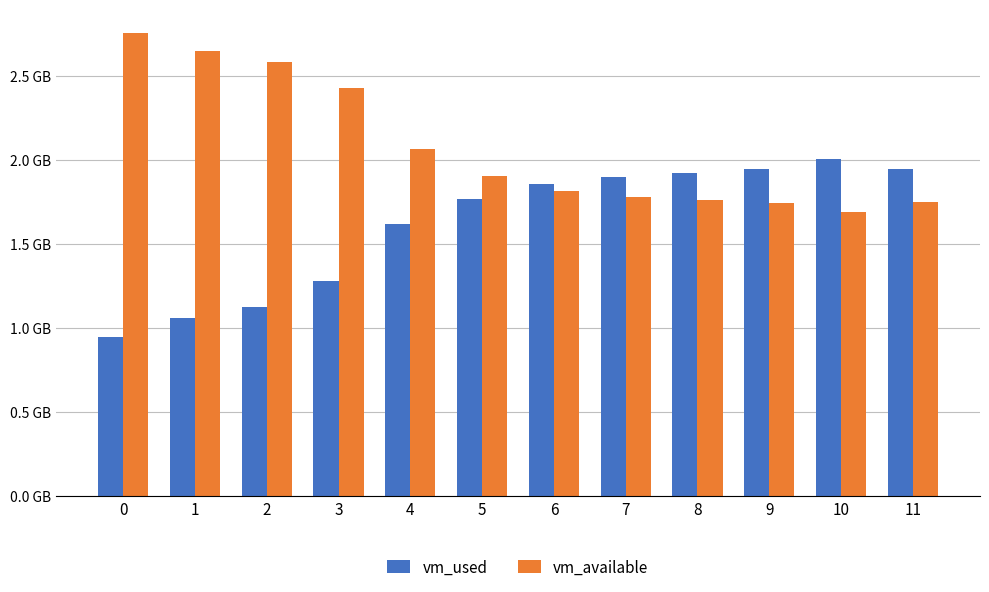

Are the bars grouped side by side (vs. stacked)?

Yes